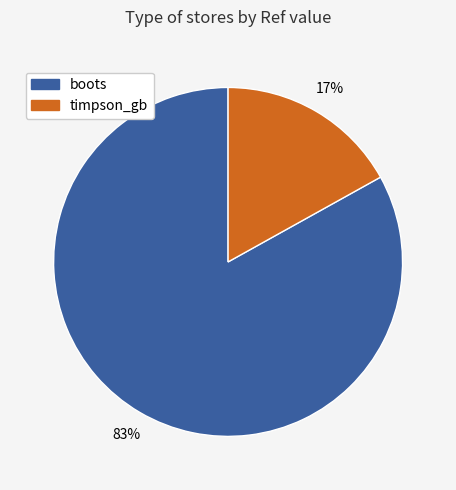

What is the largest slice in the pie chart?

boots